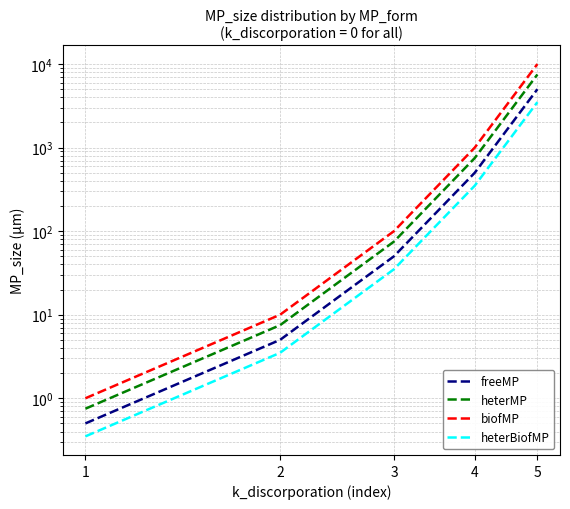

Which series has the largest range (max minus min)?

biofMP